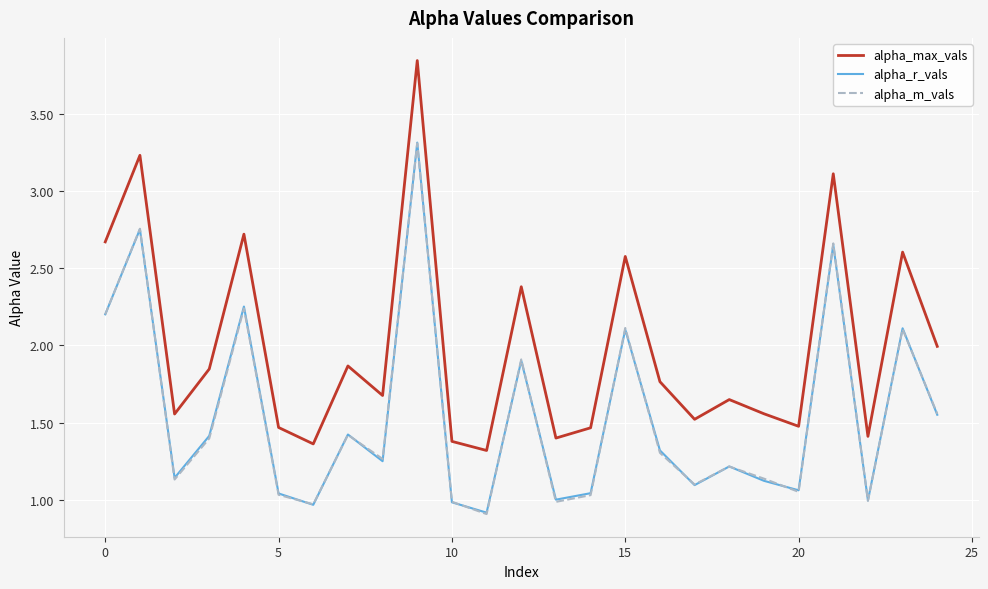

What is the sum of all alpha_m_vals values?

38.8